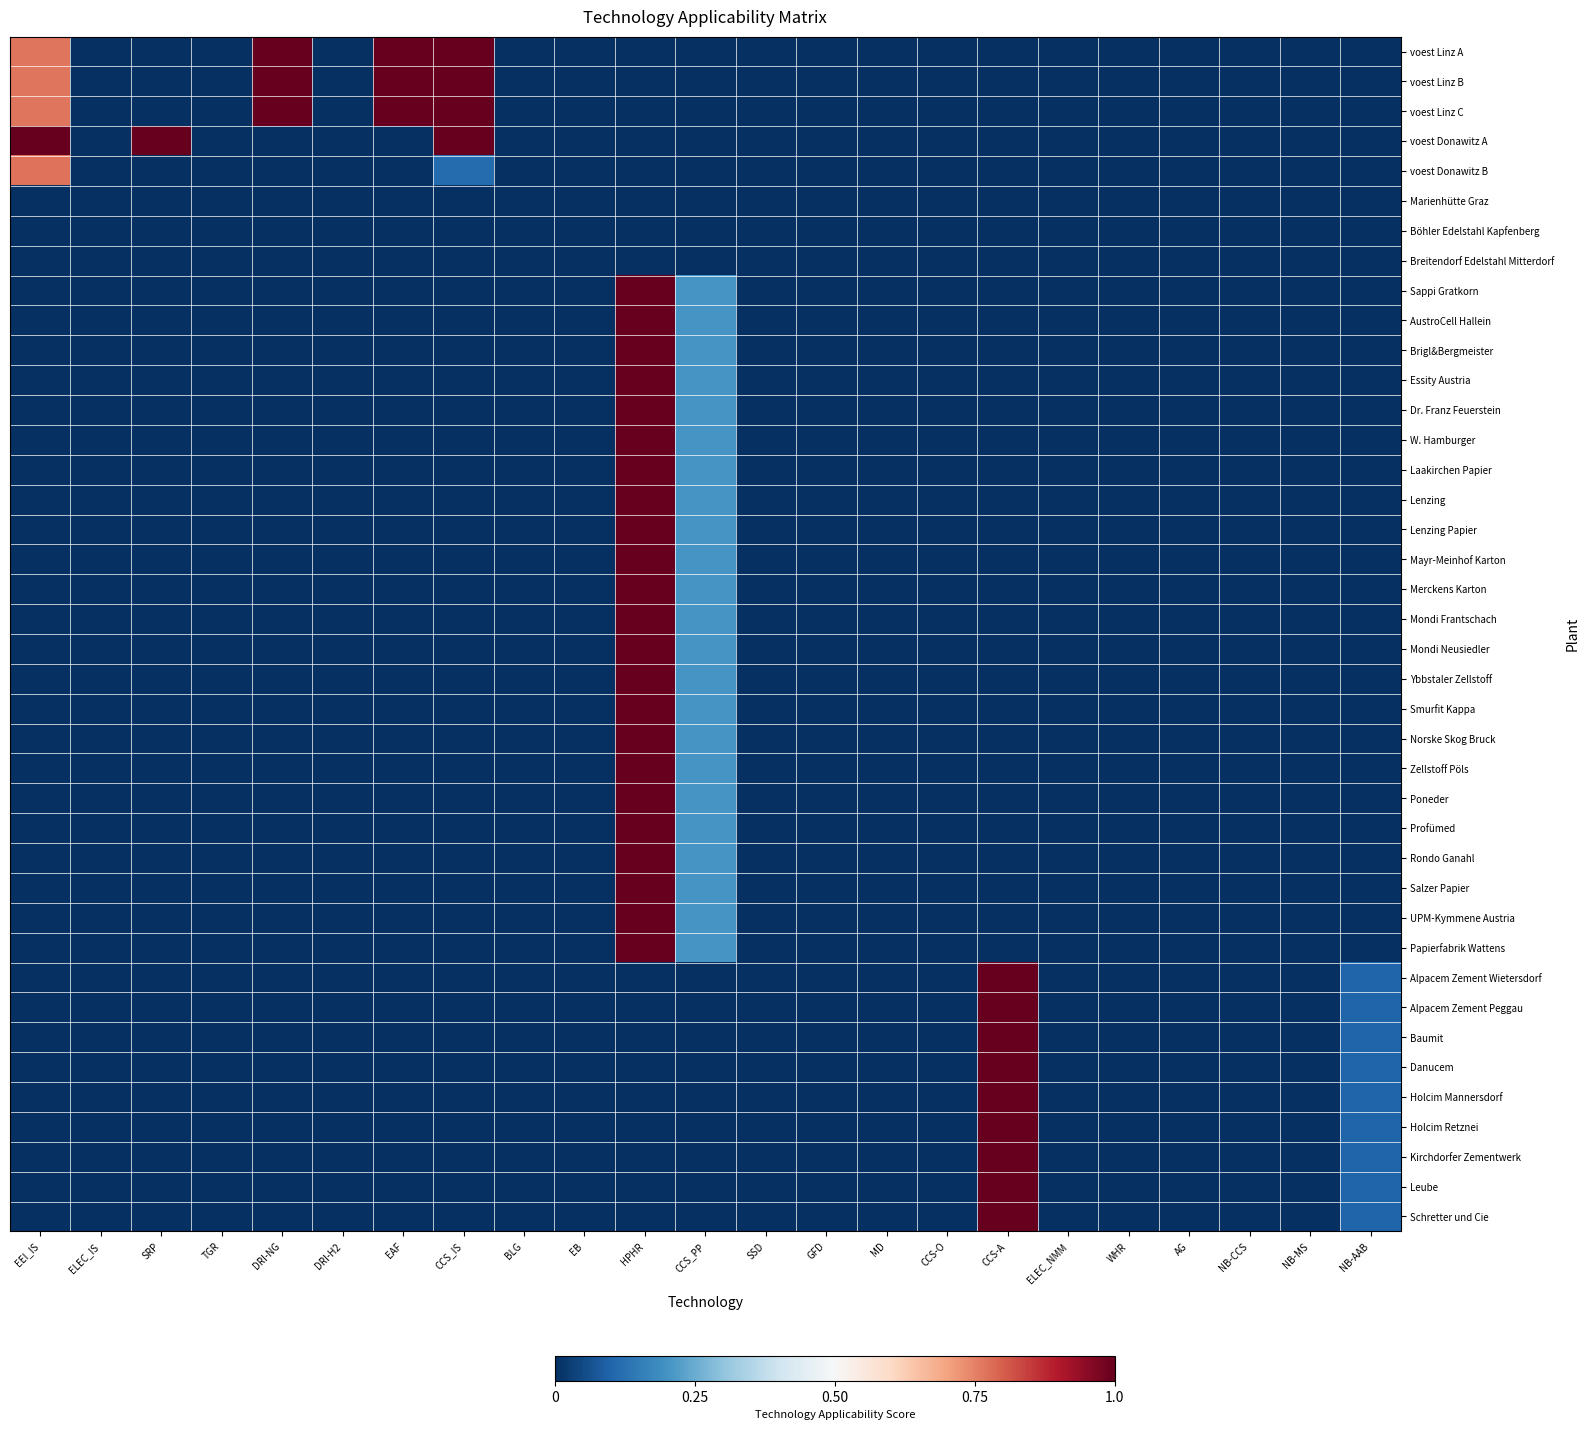

Reading right to left, what are all the values shown in this chart?

voest Linz A: NB-AAB=0.0	NB-MS=0.0	NB-CCS=0.0	AG=0.0	WHR=0.0	ELEC_NMM=0.0	CCS-A=0.0	CCS-O=0.0	MD=0.0	GFD=0.0	SSD=0.0	CCS_PP=0.0	HPHR=0.0	EB=0.0	BLG=0.0	CCS_IS=1.0	EAF=1.0	DRI-H2=0.0	DRI-NG=1.0	TGR=0.0	SRP=0.0	ELEC_IS=0.0	EEI_IS=0.8
voest Linz B: NB-AAB=0.0	NB-MS=0.0	NB-CCS=0.0	AG=0.0	WHR=0.0	ELEC_NMM=0.0	CCS-A=0.0	CCS-O=0.0	MD=0.0	GFD=0.0	SSD=0.0	CCS_PP=0.0	HPHR=0.0	EB=0.0	BLG=0.0	CCS_IS=1.0	EAF=1.0	DRI-H2=0.0	DRI-NG=1.0	TGR=0.0	SRP=0.0	ELEC_IS=0.0	EEI_IS=0.8
voest Linz C: NB-AAB=0.0	NB-MS=0.0	NB-CCS=0.0	AG=0.0	WHR=0.0	ELEC_NMM=0.0	CCS-A=0.0	CCS-O=0.0	MD=0.0	GFD=0.0	SSD=0.0	CCS_PP=0.0	HPHR=0.0	EB=0.0	BLG=0.0	CCS_IS=1.0	EAF=1.0	DRI-H2=0.0	DRI-NG=1.0	TGR=0.0	SRP=0.0	ELEC_IS=0.0	EEI_IS=0.8
voest Donawitz A: NB-AAB=0.0	NB-MS=0.0	NB-CCS=0.0	AG=0.0	WHR=0.0	ELEC_NMM=0.0	CCS-A=0.0	CCS-O=0.0	MD=0.0	GFD=0.0	SSD=0.0	CCS_PP=0.0	HPHR=0.0	EB=0.0	BLG=0.0	CCS_IS=1.0	EAF=0.0	DRI-H2=0.0	DRI-NG=0.0	TGR=0.0	SRP=1.0	ELEC_IS=0.0	EEI_IS=1.0
voest Donawitz B: NB-AAB=0.0	NB-MS=0.0	NB-CCS=0.0	AG=0.0	WHR=0.0	ELEC_NMM=0.0	CCS-A=0.0	CCS-O=0.0	MD=0.0	GFD=0.0	SSD=0.0	CCS_PP=0.0	HPHR=0.0	EB=0.0	BLG=0.0	CCS_IS=0.1	EAF=0.0	DRI-H2=0.0	DRI-NG=0.0	TGR=0.0	SRP=0.0	ELEC_IS=0.0	EEI_IS=0.8
Marienhütte Graz: NB-AAB=0.0	NB-MS=0.0	NB-CCS=0.0	AG=0.0	WHR=0.0	ELEC_NMM=0.0	CCS-A=0.0	CCS-O=0.0	MD=0.0	GFD=0.0	SSD=0.0	CCS_PP=0.0	HPHR=0.0	EB=0.0	BLG=0.0	CCS_IS=0.0	EAF=0.0	DRI-H2=0.0	DRI-NG=0.0	TGR=0.0	SRP=0.0	ELEC_IS=0.0	EEI_IS=0.0
Böhler Edelstahl Kapfenberg: NB-AAB=0.0	NB-MS=0.0	NB-CCS=0.0	AG=0.0	WHR=0.0	ELEC_NMM=0.0	CCS-A=0.0	CCS-O=0.0	MD=0.0	GFD=0.0	SSD=0.0	CCS_PP=0.0	HPHR=0.0	EB=0.0	BLG=0.0	CCS_IS=0.0	EAF=0.0	DRI-H2=0.0	DRI-NG=0.0	TGR=0.0	SRP=0.0	ELEC_IS=0.0	EEI_IS=0.0
Breitendorf Edelstahl Mitterdorf: NB-AAB=0.0	NB-MS=0.0	NB-CCS=0.0	AG=0.0	WHR=0.0	ELEC_NMM=0.0	CCS-A=0.0	CCS-O=0.0	MD=0.0	GFD=0.0	SSD=0.0	CCS_PP=0.0	HPHR=0.0	EB=0.0	BLG=0.0	CCS_IS=0.0	EAF=0.0	DRI-H2=0.0	DRI-NG=0.0	TGR=0.0	SRP=0.0	ELEC_IS=0.0	EEI_IS=0.0
Sappi Gratkorn: NB-AAB=0.0	NB-MS=0.0	NB-CCS=0.0	AG=0.0	WHR=0.0	ELEC_NMM=0.0	CCS-A=0.0	CCS-O=0.0	MD=0.0	GFD=0.0	SSD=0.0	CCS_PP=0.2	HPHR=1.0	EB=0.0	BLG=0.0	CCS_IS=0.0	EAF=0.0	DRI-H2=0.0	DRI-NG=0.0	TGR=0.0	SRP=0.0	ELEC_IS=0.0	EEI_IS=0.0
AustroCell Hallein: NB-AAB=0.0	NB-MS=0.0	NB-CCS=0.0	AG=0.0	WHR=0.0	ELEC_NMM=0.0	CCS-A=0.0	CCS-O=0.0	MD=0.0	GFD=0.0	SSD=0.0	CCS_PP=0.2	HPHR=1.0	EB=0.0	BLG=0.0	CCS_IS=0.0	EAF=0.0	DRI-H2=0.0	DRI-NG=0.0	TGR=0.0	SRP=0.0	ELEC_IS=0.0	EEI_IS=0.0
Brigl&Bergmeister: NB-AAB=0.0	NB-MS=0.0	NB-CCS=0.0	AG=0.0	WHR=0.0	ELEC_NMM=0.0	CCS-A=0.0	CCS-O=0.0	MD=0.0	GFD=0.0	SSD=0.0	CCS_PP=0.2	HPHR=1.0	EB=0.0	BLG=0.0	CCS_IS=0.0	EAF=0.0	DRI-H2=0.0	DRI-NG=0.0	TGR=0.0	SRP=0.0	ELEC_IS=0.0	EEI_IS=0.0
Essity Austria: NB-AAB=0.0	NB-MS=0.0	NB-CCS=0.0	AG=0.0	WHR=0.0	ELEC_NMM=0.0	CCS-A=0.0	CCS-O=0.0	MD=0.0	GFD=0.0	SSD=0.0	CCS_PP=0.2	HPHR=1.0	EB=0.0	BLG=0.0	CCS_IS=0.0	EAF=0.0	DRI-H2=0.0	DRI-NG=0.0	TGR=0.0	SRP=0.0	ELEC_IS=0.0	EEI_IS=0.0
Dr. Franz Feuerstein: NB-AAB=0.0	NB-MS=0.0	NB-CCS=0.0	AG=0.0	WHR=0.0	ELEC_NMM=0.0	CCS-A=0.0	CCS-O=0.0	MD=0.0	GFD=0.0	SSD=0.0	CCS_PP=0.2	HPHR=1.0	EB=0.0	BLG=0.0	CCS_IS=0.0	EAF=0.0	DRI-H2=0.0	DRI-NG=0.0	TGR=0.0	SRP=0.0	ELEC_IS=0.0	EEI_IS=0.0
W. Hamburger: NB-AAB=0.0	NB-MS=0.0	NB-CCS=0.0	AG=0.0	WHR=0.0	ELEC_NMM=0.0	CCS-A=0.0	CCS-O=0.0	MD=0.0	GFD=0.0	SSD=0.0	CCS_PP=0.2	HPHR=1.0	EB=0.0	BLG=0.0	CCS_IS=0.0	EAF=0.0	DRI-H2=0.0	DRI-NG=0.0	TGR=0.0	SRP=0.0	ELEC_IS=0.0	EEI_IS=0.0
Laakirchen Papier: NB-AAB=0.0	NB-MS=0.0	NB-CCS=0.0	AG=0.0	WHR=0.0	ELEC_NMM=0.0	CCS-A=0.0	CCS-O=0.0	MD=0.0	GFD=0.0	SSD=0.0	CCS_PP=0.2	HPHR=1.0	EB=0.0	BLG=0.0	CCS_IS=0.0	EAF=0.0	DRI-H2=0.0	DRI-NG=0.0	TGR=0.0	SRP=0.0	ELEC_IS=0.0	EEI_IS=0.0
Lenzing: NB-AAB=0.0	NB-MS=0.0	NB-CCS=0.0	AG=0.0	WHR=0.0	ELEC_NMM=0.0	CCS-A=0.0	CCS-O=0.0	MD=0.0	GFD=0.0	SSD=0.0	CCS_PP=0.2	HPHR=1.0	EB=0.0	BLG=0.0	CCS_IS=0.0	EAF=0.0	DRI-H2=0.0	DRI-NG=0.0	TGR=0.0	SRP=0.0	ELEC_IS=0.0	EEI_IS=0.0
Lenzing Papier: NB-AAB=0.0	NB-MS=0.0	NB-CCS=0.0	AG=0.0	WHR=0.0	ELEC_NMM=0.0	CCS-A=0.0	CCS-O=0.0	MD=0.0	GFD=0.0	SSD=0.0	CCS_PP=0.2	HPHR=1.0	EB=0.0	BLG=0.0	CCS_IS=0.0	EAF=0.0	DRI-H2=0.0	DRI-NG=0.0	TGR=0.0	SRP=0.0	ELEC_IS=0.0	EEI_IS=0.0
Mayr-Meinhof Karton: NB-AAB=0.0	NB-MS=0.0	NB-CCS=0.0	AG=0.0	WHR=0.0	ELEC_NMM=0.0	CCS-A=0.0	CCS-O=0.0	MD=0.0	GFD=0.0	SSD=0.0	CCS_PP=0.2	HPHR=1.0	EB=0.0	BLG=0.0	CCS_IS=0.0	EAF=0.0	DRI-H2=0.0	DRI-NG=0.0	TGR=0.0	SRP=0.0	ELEC_IS=0.0	EEI_IS=0.0
Merckens Karton: NB-AAB=0.0	NB-MS=0.0	NB-CCS=0.0	AG=0.0	WHR=0.0	ELEC_NMM=0.0	CCS-A=0.0	CCS-O=0.0	MD=0.0	GFD=0.0	SSD=0.0	CCS_PP=0.2	HPHR=1.0	EB=0.0	BLG=0.0	CCS_IS=0.0	EAF=0.0	DRI-H2=0.0	DRI-NG=0.0	TGR=0.0	SRP=0.0	ELEC_IS=0.0	EEI_IS=0.0
Mondi Frantschach: NB-AAB=0.0	NB-MS=0.0	NB-CCS=0.0	AG=0.0	WHR=0.0	ELEC_NMM=0.0	CCS-A=0.0	CCS-O=0.0	MD=0.0	GFD=0.0	SSD=0.0	CCS_PP=0.2	HPHR=1.0	EB=0.0	BLG=0.0	CCS_IS=0.0	EAF=0.0	DRI-H2=0.0	DRI-NG=0.0	TGR=0.0	SRP=0.0	ELEC_IS=0.0	EEI_IS=0.0
Mondi Neusiedler: NB-AAB=0.0	NB-MS=0.0	NB-CCS=0.0	AG=0.0	WHR=0.0	ELEC_NMM=0.0	CCS-A=0.0	CCS-O=0.0	MD=0.0	GFD=0.0	SSD=0.0	CCS_PP=0.2	HPHR=1.0	EB=0.0	BLG=0.0	CCS_IS=0.0	EAF=0.0	DRI-H2=0.0	DRI-NG=0.0	TGR=0.0	SRP=0.0	ELEC_IS=0.0	EEI_IS=0.0
Ybbstaler Zellstoff: NB-AAB=0.0	NB-MS=0.0	NB-CCS=0.0	AG=0.0	WHR=0.0	ELEC_NMM=0.0	CCS-A=0.0	CCS-O=0.0	MD=0.0	GFD=0.0	SSD=0.0	CCS_PP=0.2	HPHR=1.0	EB=0.0	BLG=0.0	CCS_IS=0.0	EAF=0.0	DRI-H2=0.0	DRI-NG=0.0	TGR=0.0	SRP=0.0	ELEC_IS=0.0	EEI_IS=0.0
Smurfit Kappa: NB-AAB=0.0	NB-MS=0.0	NB-CCS=0.0	AG=0.0	WHR=0.0	ELEC_NMM=0.0	CCS-A=0.0	CCS-O=0.0	MD=0.0	GFD=0.0	SSD=0.0	CCS_PP=0.2	HPHR=1.0	EB=0.0	BLG=0.0	CCS_IS=0.0	EAF=0.0	DRI-H2=0.0	DRI-NG=0.0	TGR=0.0	SRP=0.0	ELEC_IS=0.0	EEI_IS=0.0
Norske Skog Bruck: NB-AAB=0.0	NB-MS=0.0	NB-CCS=0.0	AG=0.0	WHR=0.0	ELEC_NMM=0.0	CCS-A=0.0	CCS-O=0.0	MD=0.0	GFD=0.0	SSD=0.0	CCS_PP=0.2	HPHR=1.0	EB=0.0	BLG=0.0	CCS_IS=0.0	EAF=0.0	DRI-H2=0.0	DRI-NG=0.0	TGR=0.0	SRP=0.0	ELEC_IS=0.0	EEI_IS=0.0
Zellstoff Pöls: NB-AAB=0.0	NB-MS=0.0	NB-CCS=0.0	AG=0.0	WHR=0.0	ELEC_NMM=0.0	CCS-A=0.0	CCS-O=0.0	MD=0.0	GFD=0.0	SSD=0.0	CCS_PP=0.2	HPHR=1.0	EB=0.0	BLG=0.0	CCS_IS=0.0	EAF=0.0	DRI-H2=0.0	DRI-NG=0.0	TGR=0.0	SRP=0.0	ELEC_IS=0.0	EEI_IS=0.0
Poneder: NB-AAB=0.0	NB-MS=0.0	NB-CCS=0.0	AG=0.0	WHR=0.0	ELEC_NMM=0.0	CCS-A=0.0	CCS-O=0.0	MD=0.0	GFD=0.0	SSD=0.0	CCS_PP=0.2	HPHR=1.0	EB=0.0	BLG=0.0	CCS_IS=0.0	EAF=0.0	DRI-H2=0.0	DRI-NG=0.0	TGR=0.0	SRP=0.0	ELEC_IS=0.0	EEI_IS=0.0
Profümed: NB-AAB=0.0	NB-MS=0.0	NB-CCS=0.0	AG=0.0	WHR=0.0	ELEC_NMM=0.0	CCS-A=0.0	CCS-O=0.0	MD=0.0	GFD=0.0	SSD=0.0	CCS_PP=0.2	HPHR=1.0	EB=0.0	BLG=0.0	CCS_IS=0.0	EAF=0.0	DRI-H2=0.0	DRI-NG=0.0	TGR=0.0	SRP=0.0	ELEC_IS=0.0	EEI_IS=0.0
Rondo Ganahl: NB-AAB=0.0	NB-MS=0.0	NB-CCS=0.0	AG=0.0	WHR=0.0	ELEC_NMM=0.0	CCS-A=0.0	CCS-O=0.0	MD=0.0	GFD=0.0	SSD=0.0	CCS_PP=0.2	HPHR=1.0	EB=0.0	BLG=0.0	CCS_IS=0.0	EAF=0.0	DRI-H2=0.0	DRI-NG=0.0	TGR=0.0	SRP=0.0	ELEC_IS=0.0	EEI_IS=0.0
Salzer Papier: NB-AAB=0.0	NB-MS=0.0	NB-CCS=0.0	AG=0.0	WHR=0.0	ELEC_NMM=0.0	CCS-A=0.0	CCS-O=0.0	MD=0.0	GFD=0.0	SSD=0.0	CCS_PP=0.2	HPHR=1.0	EB=0.0	BLG=0.0	CCS_IS=0.0	EAF=0.0	DRI-H2=0.0	DRI-NG=0.0	TGR=0.0	SRP=0.0	ELEC_IS=0.0	EEI_IS=0.0
UPM-Kymmene Austria: NB-AAB=0.0	NB-MS=0.0	NB-CCS=0.0	AG=0.0	WHR=0.0	ELEC_NMM=0.0	CCS-A=0.0	CCS-O=0.0	MD=0.0	GFD=0.0	SSD=0.0	CCS_PP=0.2	HPHR=1.0	EB=0.0	BLG=0.0	CCS_IS=0.0	EAF=0.0	DRI-H2=0.0	DRI-NG=0.0	TGR=0.0	SRP=0.0	ELEC_IS=0.0	EEI_IS=0.0
Papierfabrik Wattens: NB-AAB=0.0	NB-MS=0.0	NB-CCS=0.0	AG=0.0	WHR=0.0	ELEC_NMM=0.0	CCS-A=0.0	CCS-O=0.0	MD=0.0	GFD=0.0	SSD=0.0	CCS_PP=0.2	HPHR=1.0	EB=0.0	BLG=0.0	CCS_IS=0.0	EAF=0.0	DRI-H2=0.0	DRI-NG=0.0	TGR=0.0	SRP=0.0	ELEC_IS=0.0	EEI_IS=0.0
Alpacem Zement Wietersdorf: NB-AAB=0.1	NB-MS=0.0	NB-CCS=0.0	AG=0.0	WHR=0.0	ELEC_NMM=0.0	CCS-A=1.0	CCS-O=0.0	MD=0.0	GFD=0.0	SSD=0.0	CCS_PP=0.0	HPHR=0.0	EB=0.0	BLG=0.0	CCS_IS=0.0	EAF=0.0	DRI-H2=0.0	DRI-NG=0.0	TGR=0.0	SRP=0.0	ELEC_IS=0.0	EEI_IS=0.0
Alpacem Zement Peggau: NB-AAB=0.1	NB-MS=0.0	NB-CCS=0.0	AG=0.0	WHR=0.0	ELEC_NMM=0.0	CCS-A=1.0	CCS-O=0.0	MD=0.0	GFD=0.0	SSD=0.0	CCS_PP=0.0	HPHR=0.0	EB=0.0	BLG=0.0	CCS_IS=0.0	EAF=0.0	DRI-H2=0.0	DRI-NG=0.0	TGR=0.0	SRP=0.0	ELEC_IS=0.0	EEI_IS=0.0
Baumit: NB-AAB=0.1	NB-MS=0.0	NB-CCS=0.0	AG=0.0	WHR=0.0	ELEC_NMM=0.0	CCS-A=1.0	CCS-O=0.0	MD=0.0	GFD=0.0	SSD=0.0	CCS_PP=0.0	HPHR=0.0	EB=0.0	BLG=0.0	CCS_IS=0.0	EAF=0.0	DRI-H2=0.0	DRI-NG=0.0	TGR=0.0	SRP=0.0	ELEC_IS=0.0	EEI_IS=0.0
Danucem: NB-AAB=0.1	NB-MS=0.0	NB-CCS=0.0	AG=0.0	WHR=0.0	ELEC_NMM=0.0	CCS-A=1.0	CCS-O=0.0	MD=0.0	GFD=0.0	SSD=0.0	CCS_PP=0.0	HPHR=0.0	EB=0.0	BLG=0.0	CCS_IS=0.0	EAF=0.0	DRI-H2=0.0	DRI-NG=0.0	TGR=0.0	SRP=0.0	ELEC_IS=0.0	EEI_IS=0.0
Holcim Mannersdorf: NB-AAB=0.1	NB-MS=0.0	NB-CCS=0.0	AG=0.0	WHR=0.0	ELEC_NMM=0.0	CCS-A=1.0	CCS-O=0.0	MD=0.0	GFD=0.0	SSD=0.0	CCS_PP=0.0	HPHR=0.0	EB=0.0	BLG=0.0	CCS_IS=0.0	EAF=0.0	DRI-H2=0.0	DRI-NG=0.0	TGR=0.0	SRP=0.0	ELEC_IS=0.0	EEI_IS=0.0
Holcim Retznei: NB-AAB=0.1	NB-MS=0.0	NB-CCS=0.0	AG=0.0	WHR=0.0	ELEC_NMM=0.0	CCS-A=1.0	CCS-O=0.0	MD=0.0	GFD=0.0	SSD=0.0	CCS_PP=0.0	HPHR=0.0	EB=0.0	BLG=0.0	CCS_IS=0.0	EAF=0.0	DRI-H2=0.0	DRI-NG=0.0	TGR=0.0	SRP=0.0	ELEC_IS=0.0	EEI_IS=0.0
Kirchdorfer Zementwerk: NB-AAB=0.1	NB-MS=0.0	NB-CCS=0.0	AG=0.0	WHR=0.0	ELEC_NMM=0.0	CCS-A=1.0	CCS-O=0.0	MD=0.0	GFD=0.0	SSD=0.0	CCS_PP=0.0	HPHR=0.0	EB=0.0	BLG=0.0	CCS_IS=0.0	EAF=0.0	DRI-H2=0.0	DRI-NG=0.0	TGR=0.0	SRP=0.0	ELEC_IS=0.0	EEI_IS=0.0
Leube: NB-AAB=0.1	NB-MS=0.0	NB-CCS=0.0	AG=0.0	WHR=0.0	ELEC_NMM=0.0	CCS-A=1.0	CCS-O=0.0	MD=0.0	GFD=0.0	SSD=0.0	CCS_PP=0.0	HPHR=0.0	EB=0.0	BLG=0.0	CCS_IS=0.0	EAF=0.0	DRI-H2=0.0	DRI-NG=0.0	TGR=0.0	SRP=0.0	ELEC_IS=0.0	EEI_IS=0.0
Schretter und Cie: NB-AAB=0.1	NB-MS=0.0	NB-CCS=0.0	AG=0.0	WHR=0.0	ELEC_NMM=0.0	CCS-A=1.0	CCS-O=0.0	MD=0.0	GFD=0.0	SSD=0.0	CCS_PP=0.0	HPHR=0.0	EB=0.0	BLG=0.0	CCS_IS=0.0	EAF=0.0	DRI-H2=0.0	DRI-NG=0.0	TGR=0.0	SRP=0.0	ELEC_IS=0.0	EEI_IS=0.0